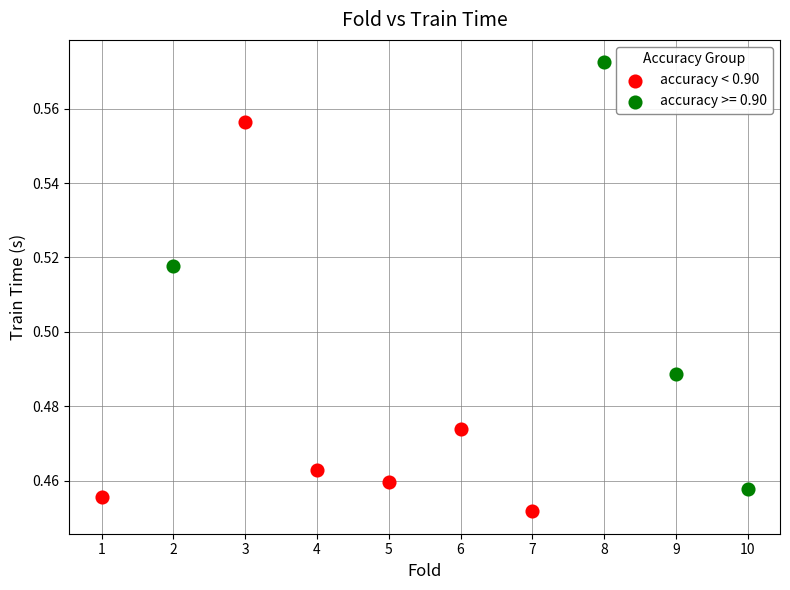

Which series has the largest Y range (max minus min)?

accuracy >= 0.90